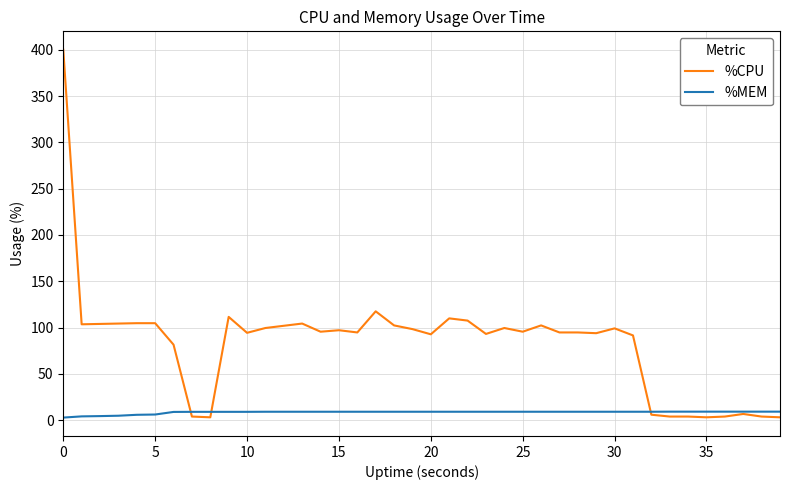

Which series has the widest spread of values?

%CPU